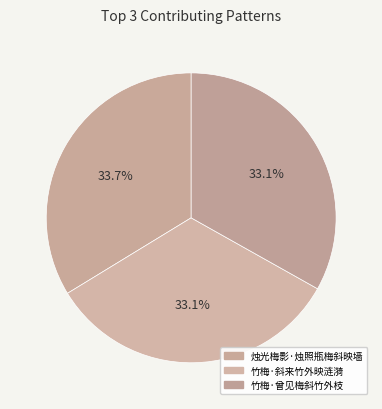

What is the smallest slice in the pie chart?

竹梅·斜来竹外映涟漪